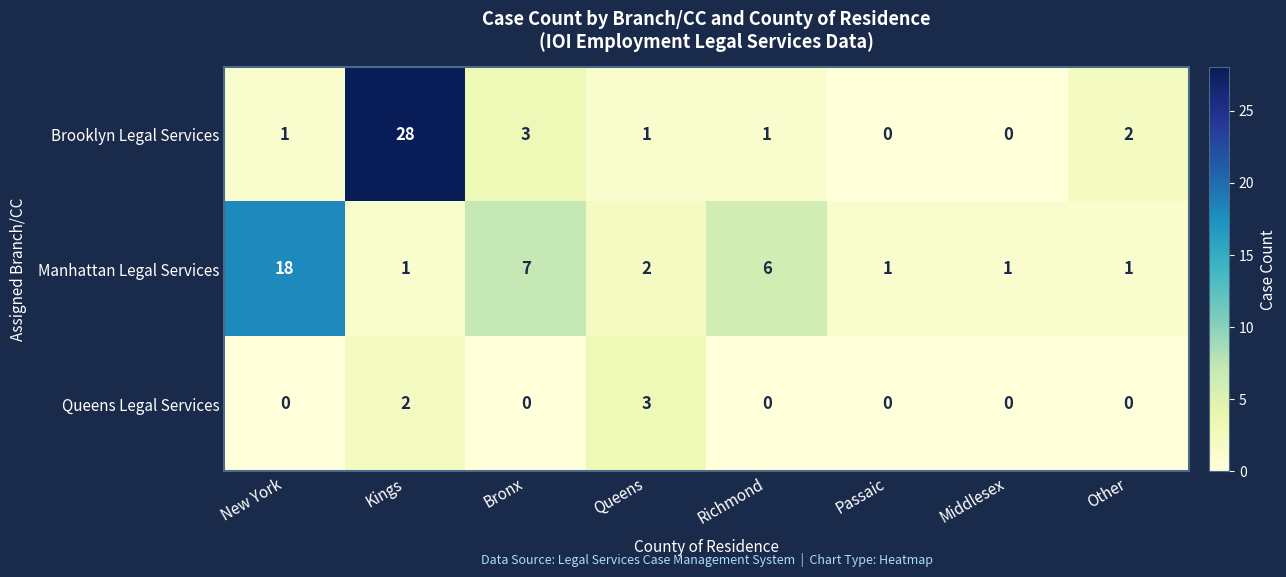

What is the total value across all series at Bronx?

10